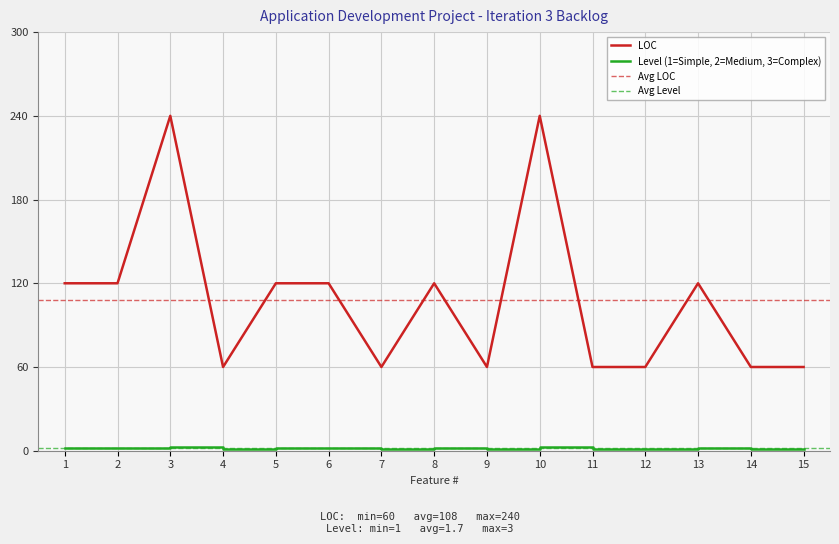

At 2, list the series in order from largest to smallest.

LOC, Level_numeric